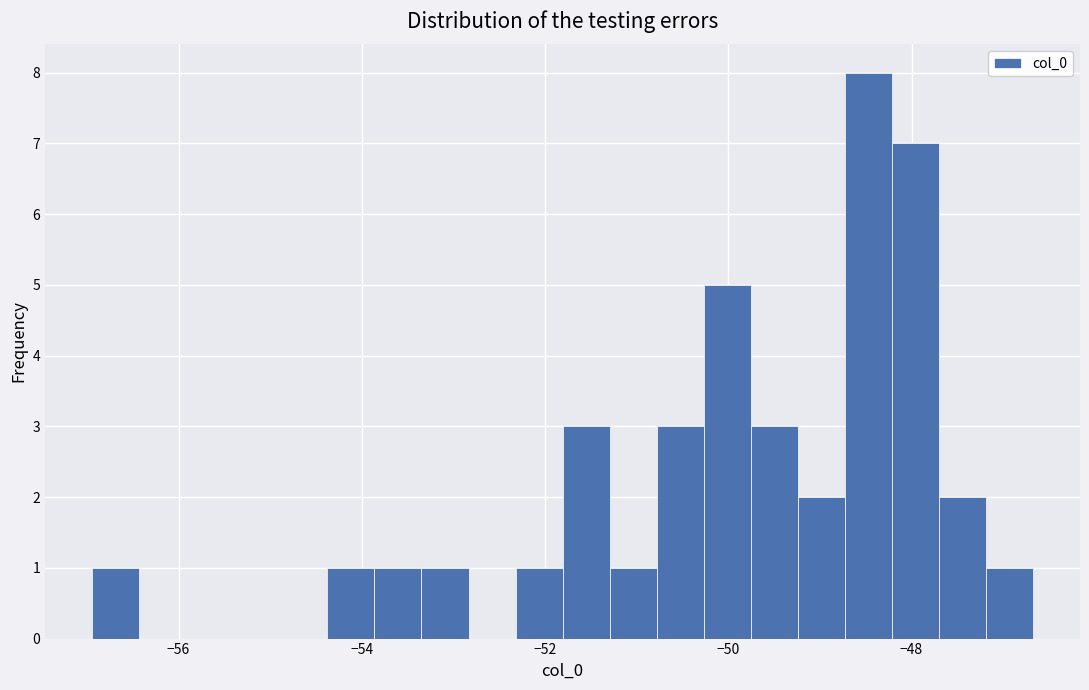

Around what value on the x-axis is the tallest bar? Give the approximate position of its centre, as read against the axis.

-48.4